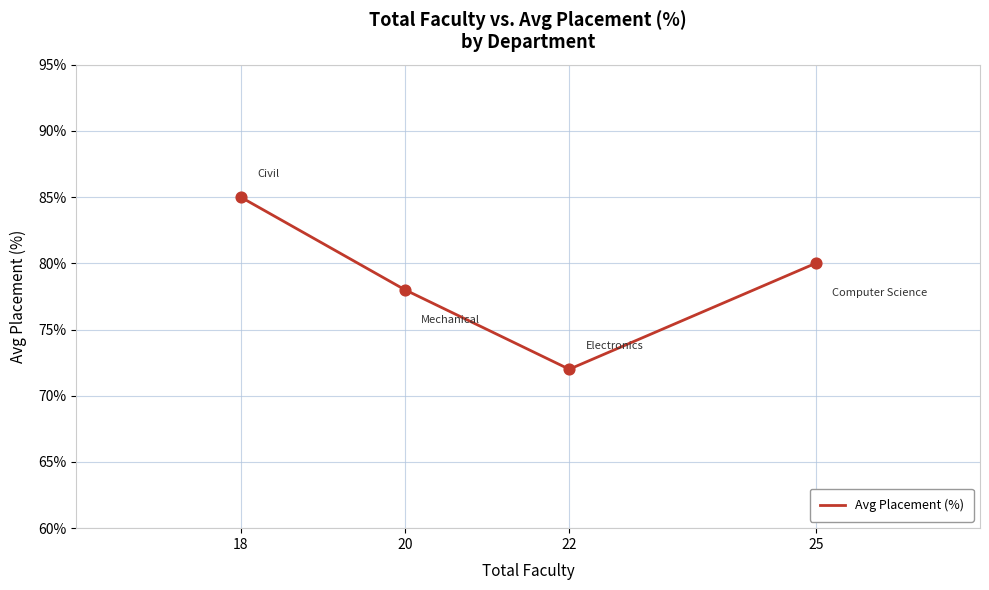

What is the change in value from 20 to 22?

-6